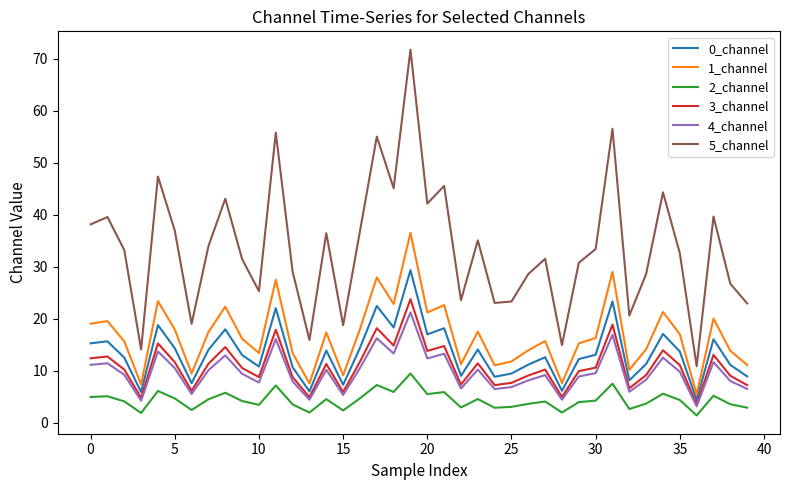

Which series has the largest total across all categories?

5_channel